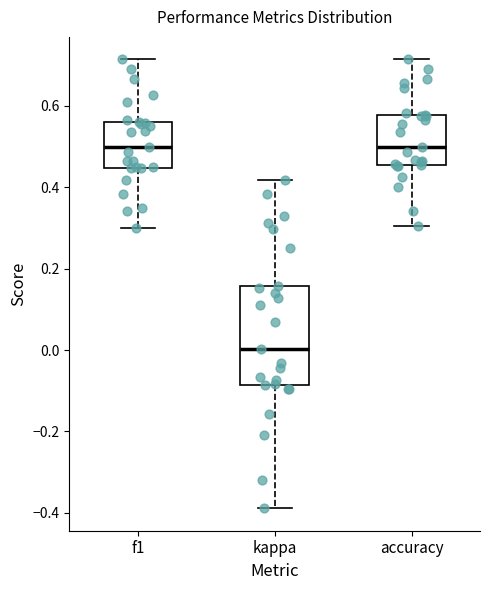

Reading left to right, transcribe this box plot: for each box, give where its median line is, the range the box spans, and where its two whiskers end, as read against the y-axis. The values are not printed on the chart, so give them approximately, as read against the axis.

f1: median 0.50, box 0.44 to 0.56, whiskers 0.30 to 0.72
kappa: median 0.00, box -0.08 to 0.16, whiskers -0.38 to 0.42
accuracy: median 0.50, box 0.46 to 0.58, whiskers 0.30 to 0.72